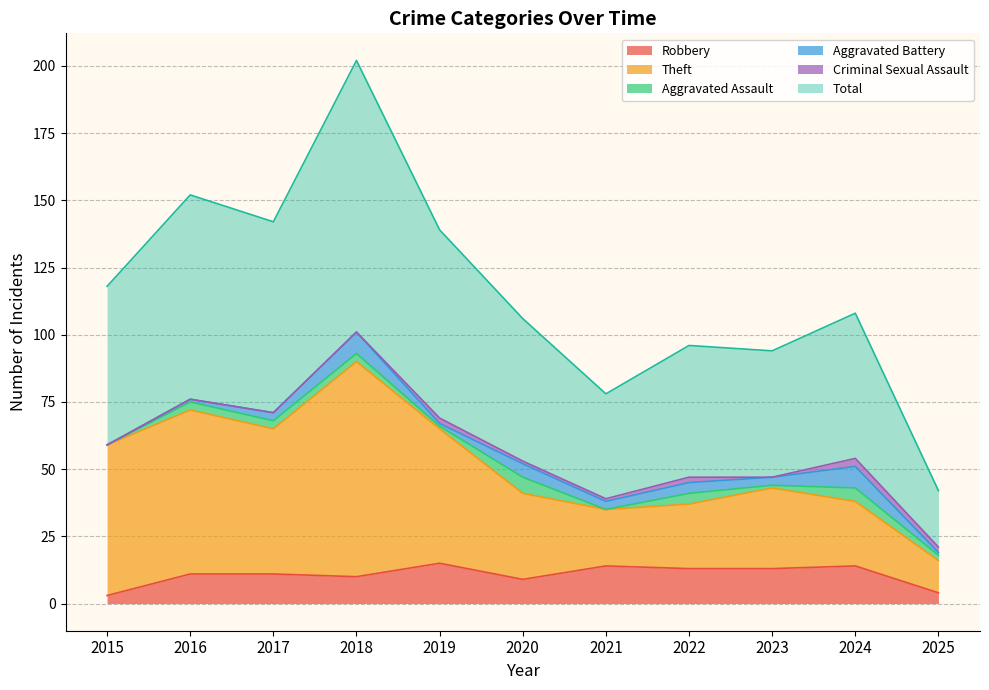

How many values in the Total series exceed 108?

5